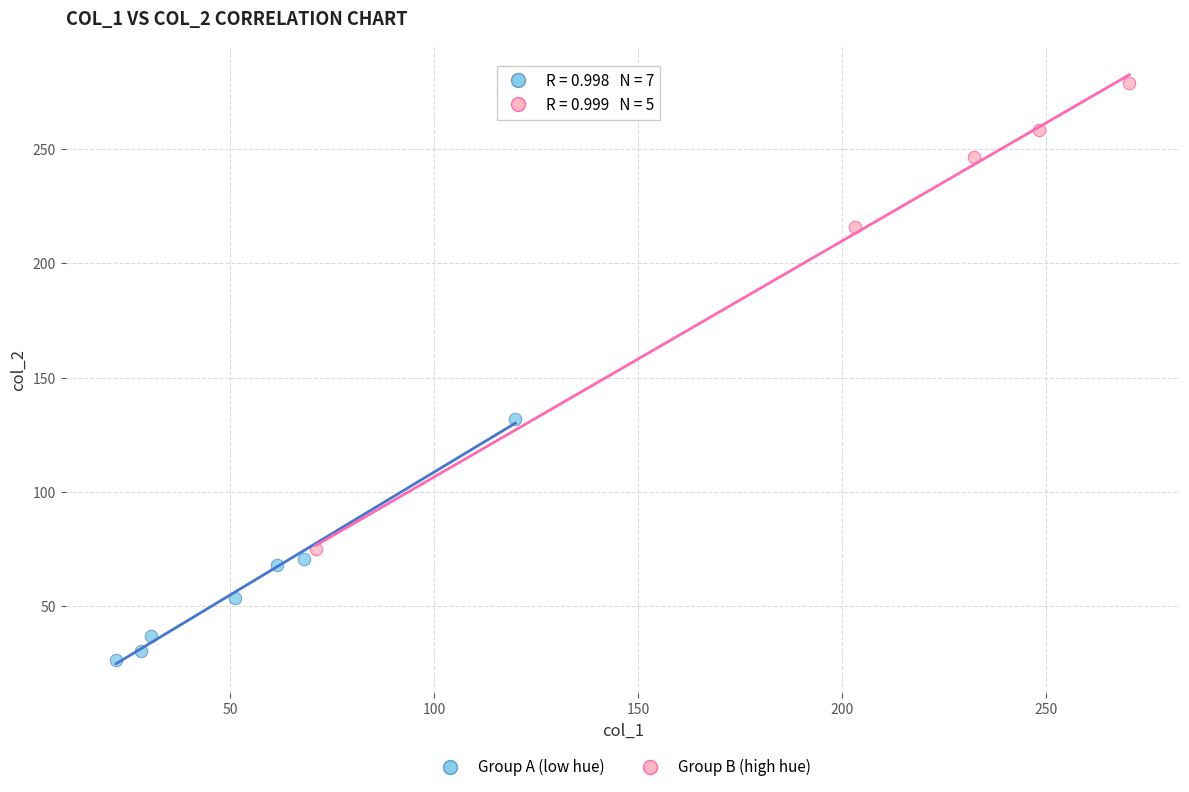

Which series has the largest Y range (max minus min)?

Group B (high hue)